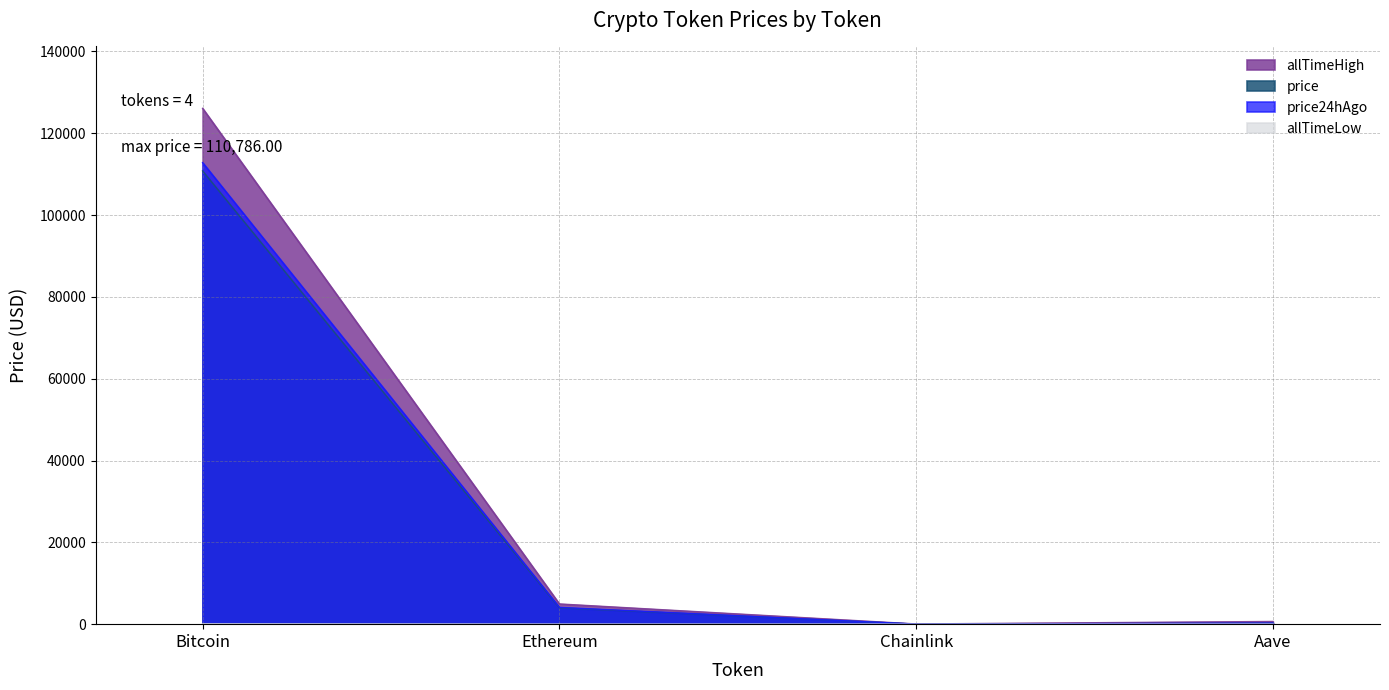

True or false: allTimeLow and price24hAgo cross at least once.

False